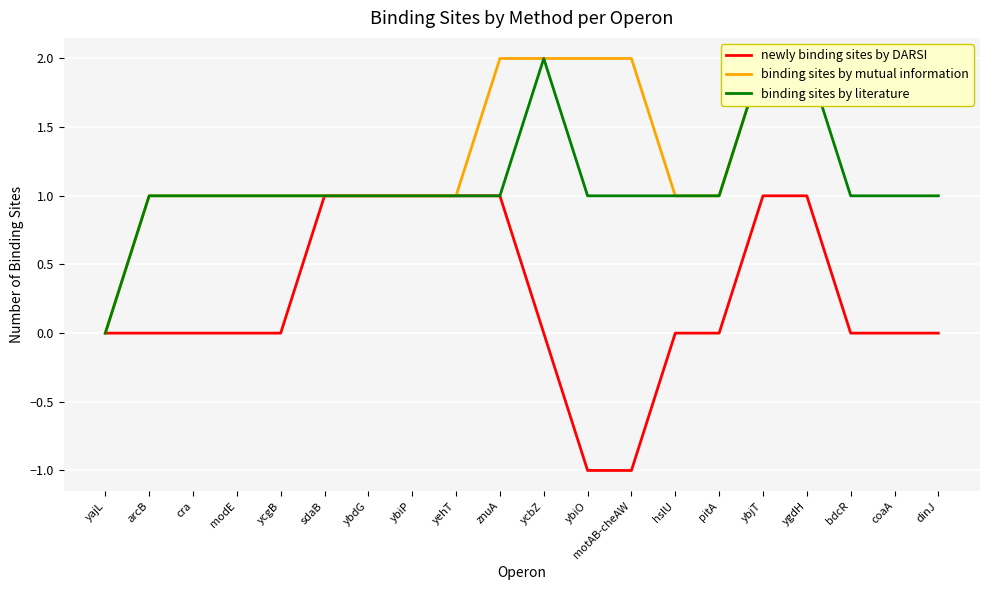

True or false: newly binding sites by DARSI has a value of 1 at ygdH.

True